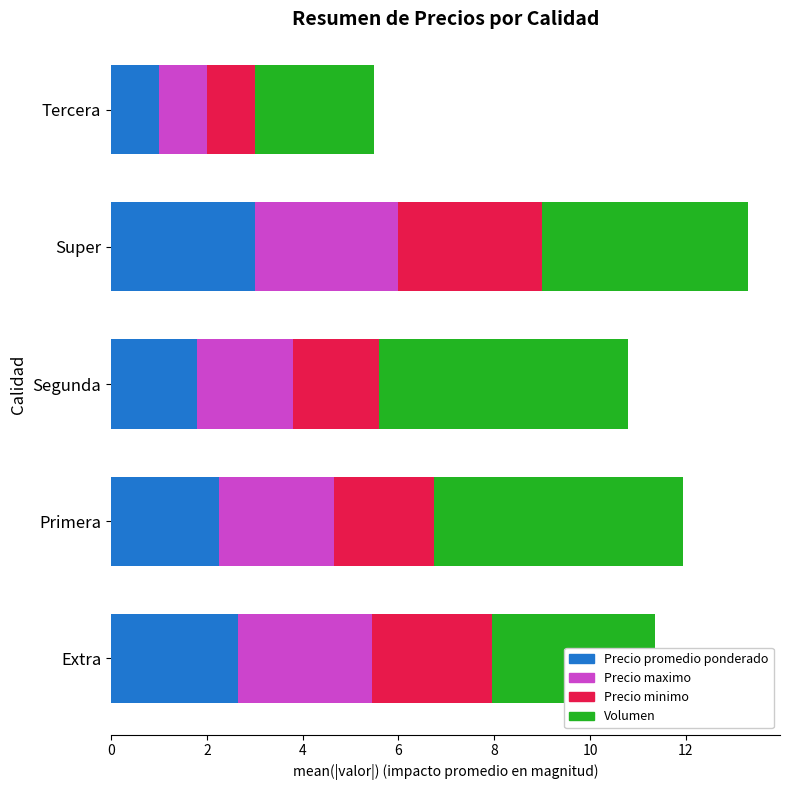

At which category is the sum across all series the highest?

Super